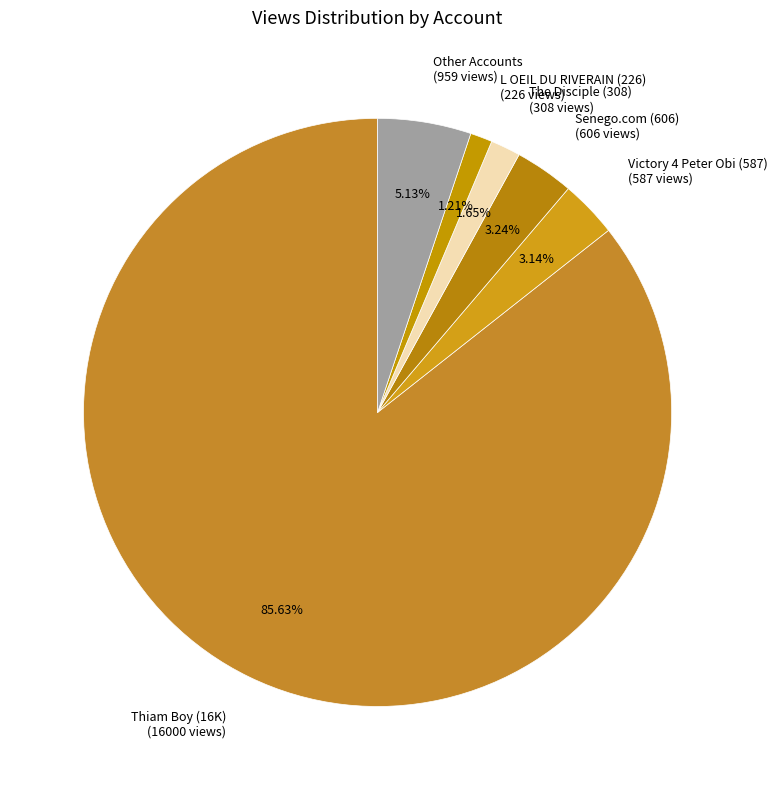

Count the number of slices in the pie.

6